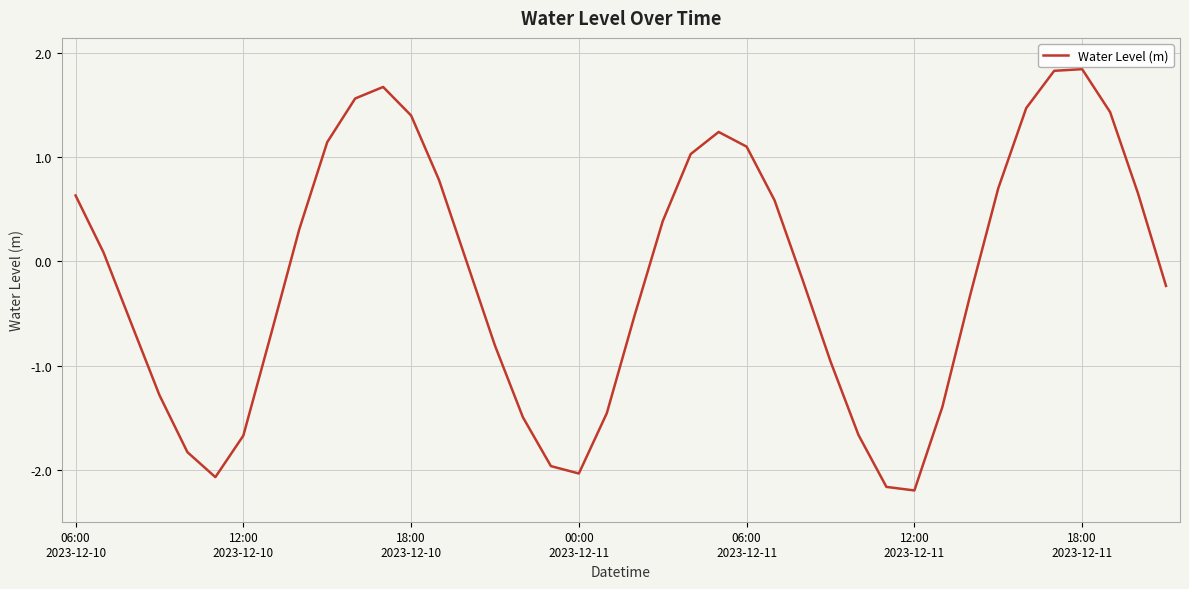

What is the greatest value displayed?

1.8